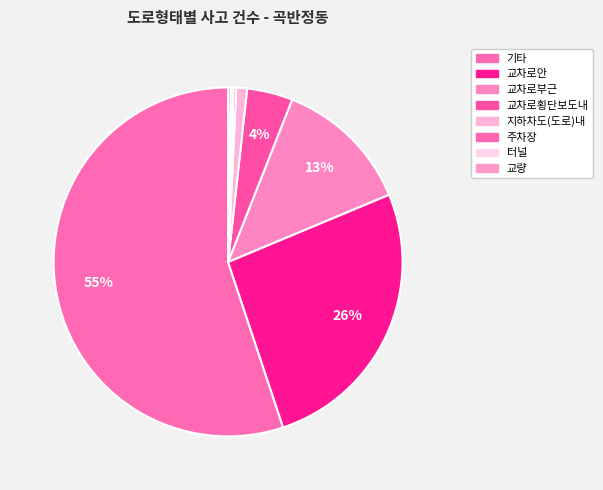

Which category has the biggest portion of the pie?

기타